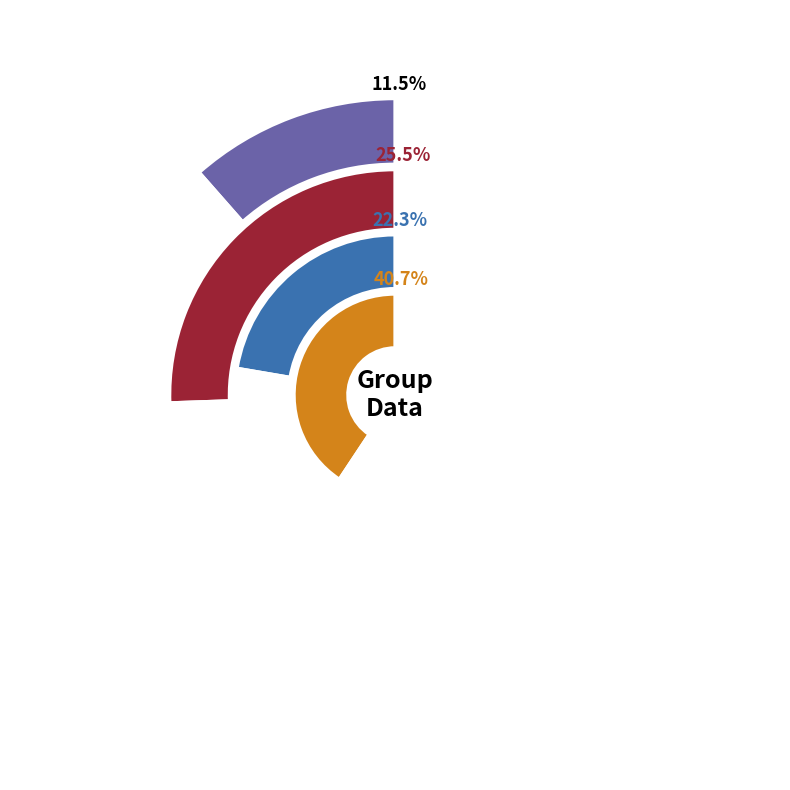

Is there any slice that represents more than half of the pie?

No